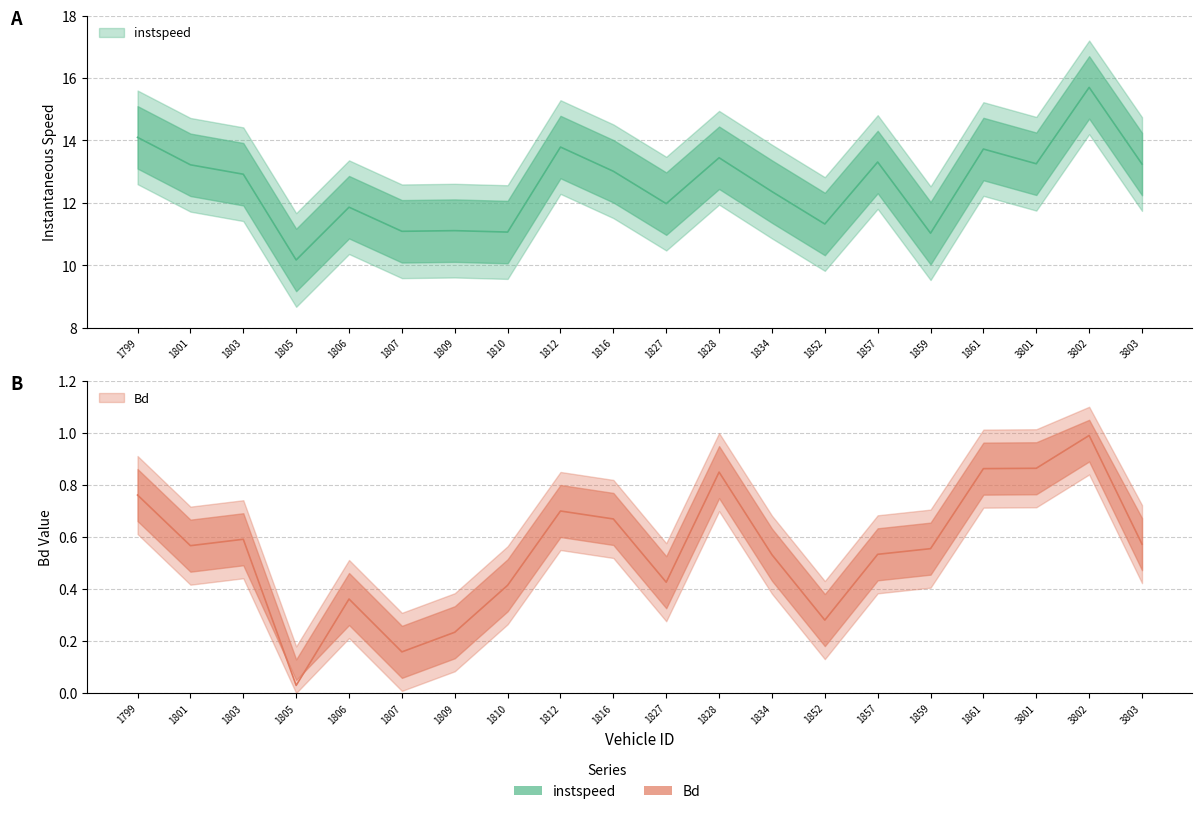

Reading right to left, list all the values displayed in this chart.

instspeed: 13.2	15.7	13.3	13.7	11.0	13.3	11.3	12.4	13.4	12.0	13.0	13.8	11.1	11.1	11.1	11.9	10.2	12.9	13.2	14.1
Bd: 0.6	1.0	0.9	0.9	0.6	0.5	0.3	0.5	0.8	0.4	0.7	0.7	0.4	0.2	0.2	0.4	0.0	0.6	0.6	0.8